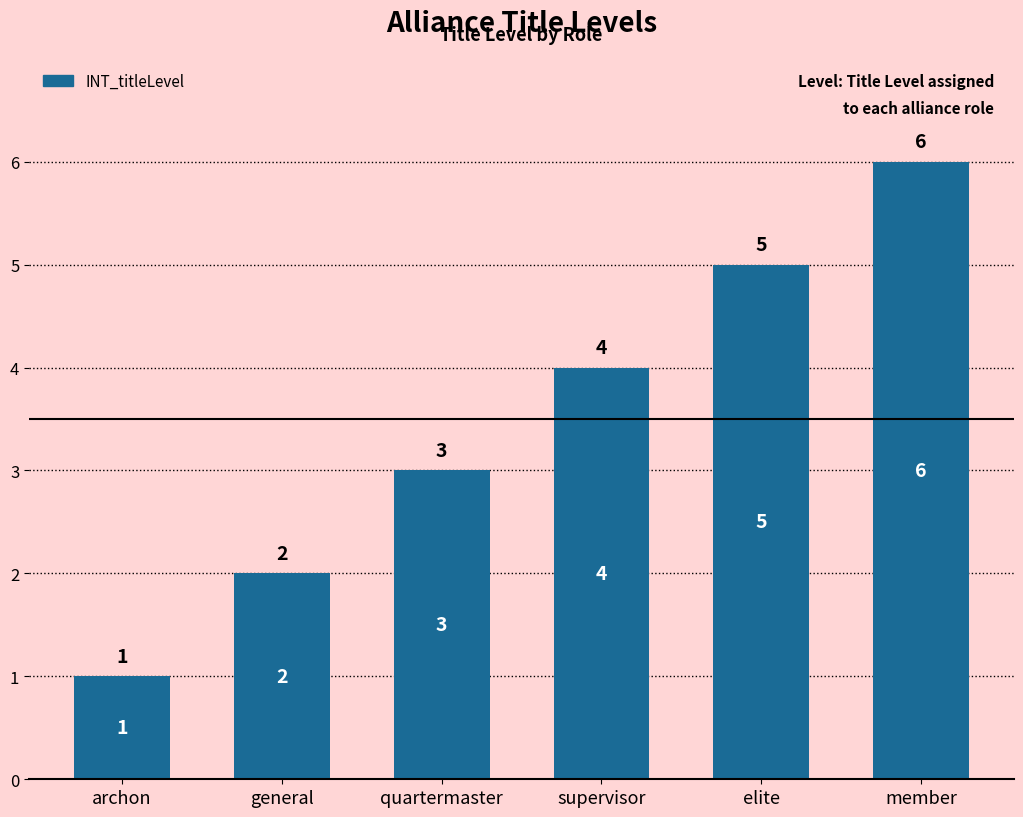

What is the label of the 6th bar from the left?

member